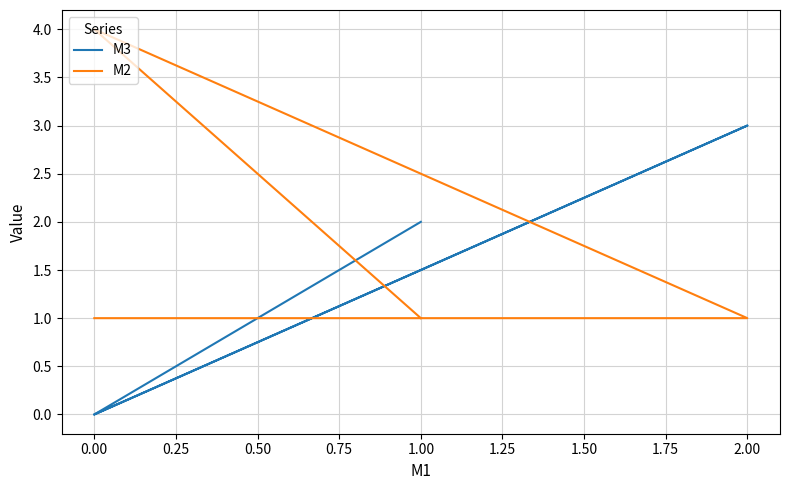

What is the label of the 4th point from the left?

1.00